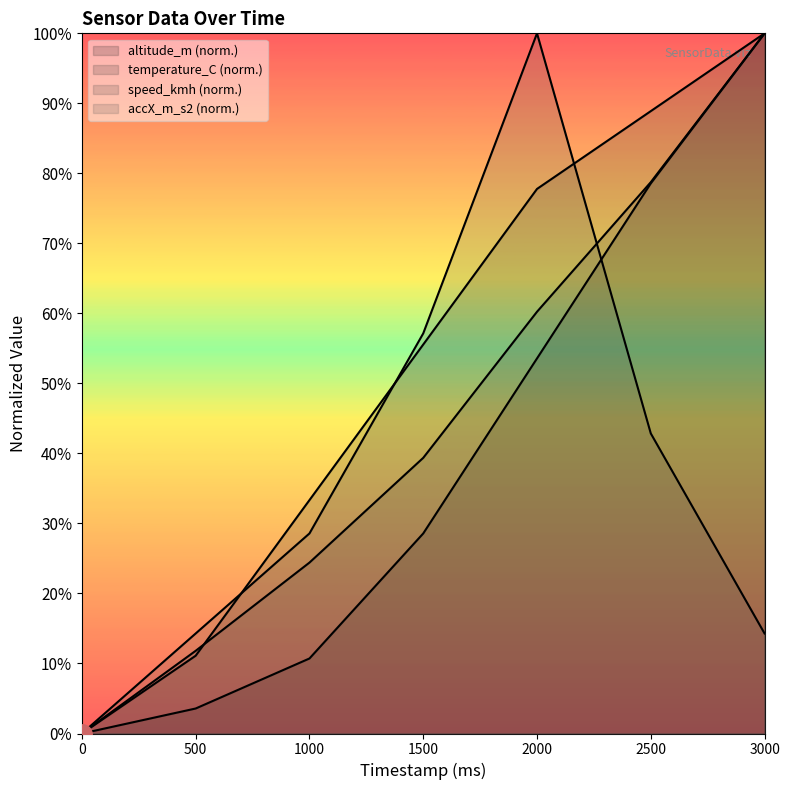

True or false: altitude_m and speed_kmh cross at least once.

False